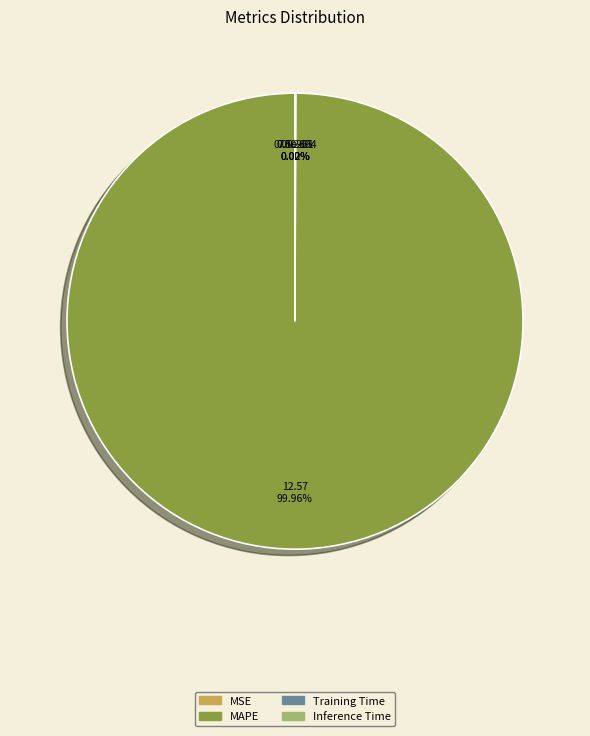

To the nearest percent, what is the average slice percentage?

25%